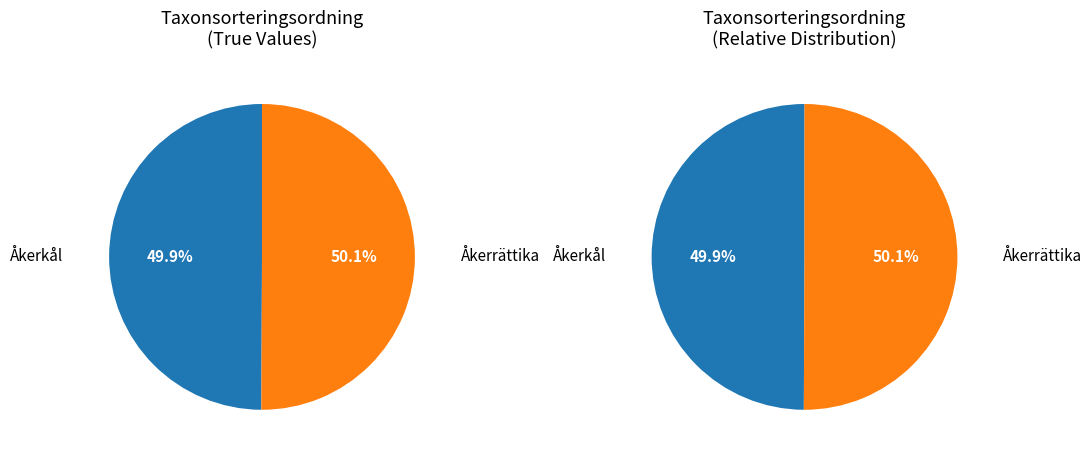

Combined, what portion of the pie is Åkerkål (74083478) and Åkerrättika (74885191)?

100.0%